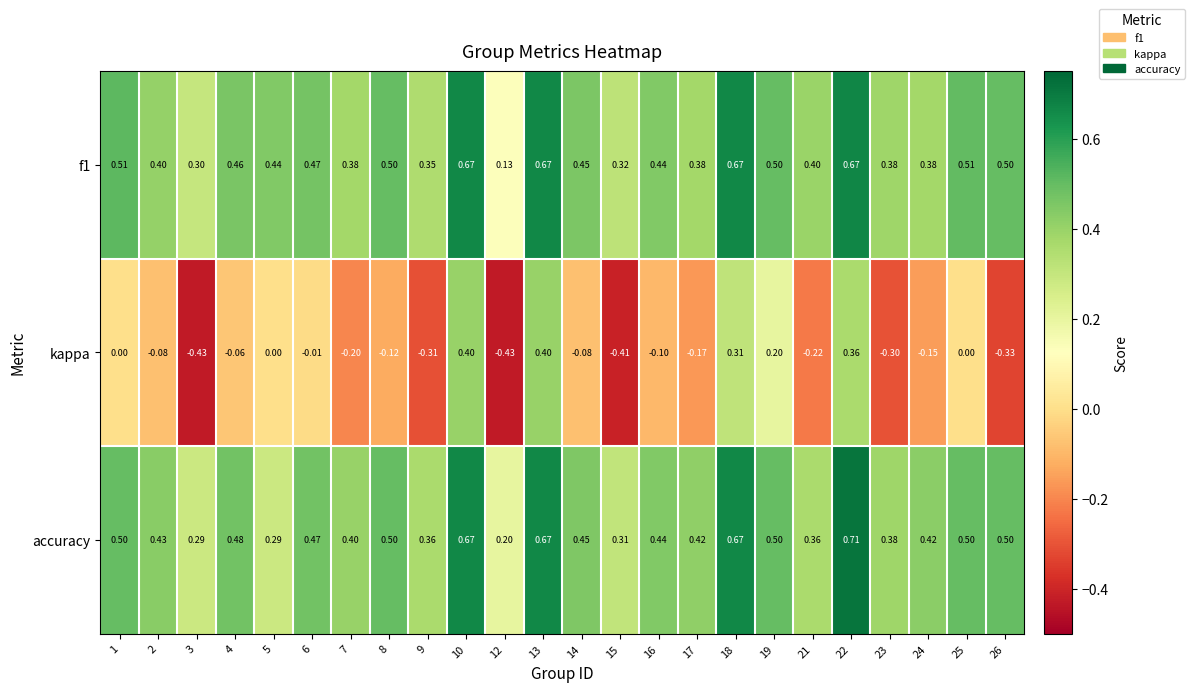

Which series has the largest total across all categories?

accuracy